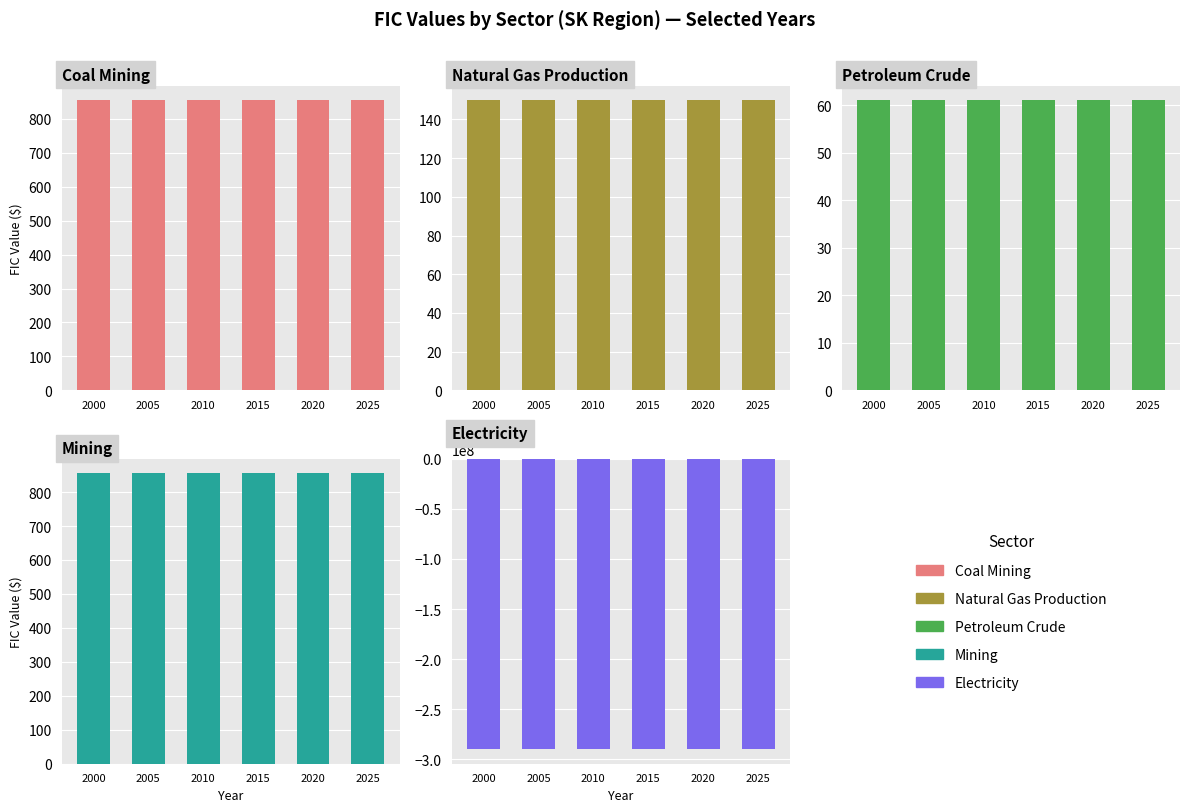

What is the sum of the Natural Gas Production values at 2005 and 2025?

300.0